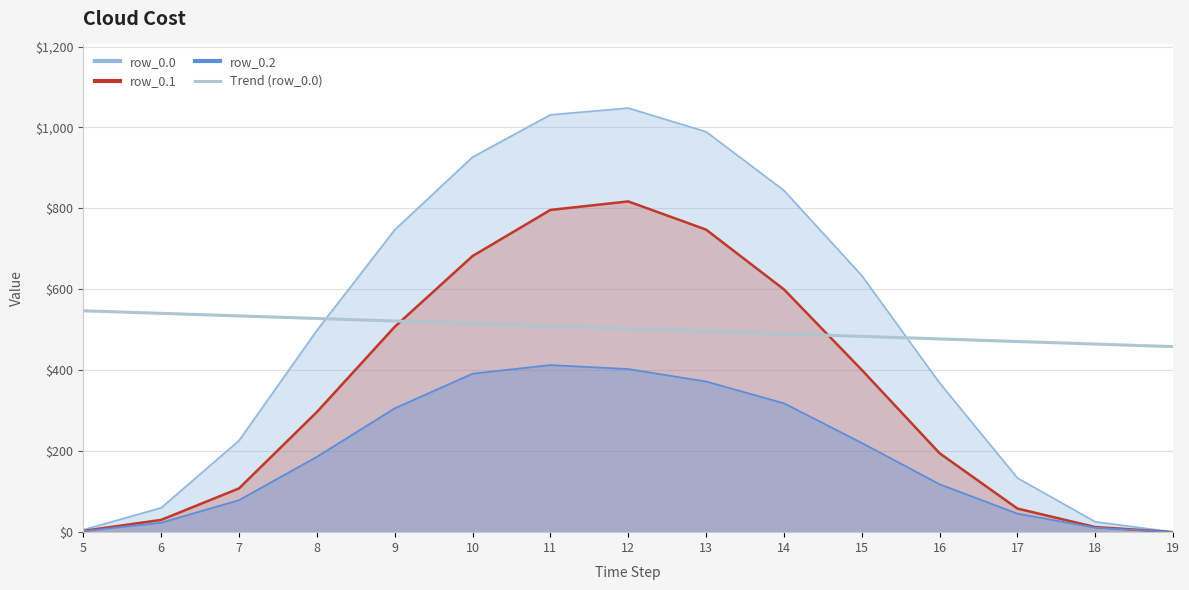

At which category does the chart reach its peak across all series?

5